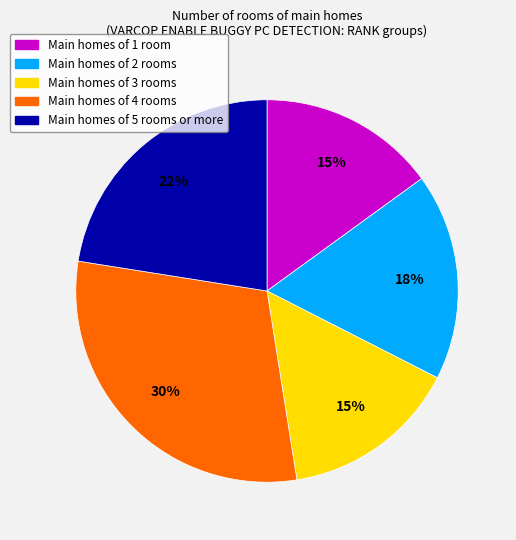

To the nearest percent, what is the difference between the largest and smallest slice percentages?

15%